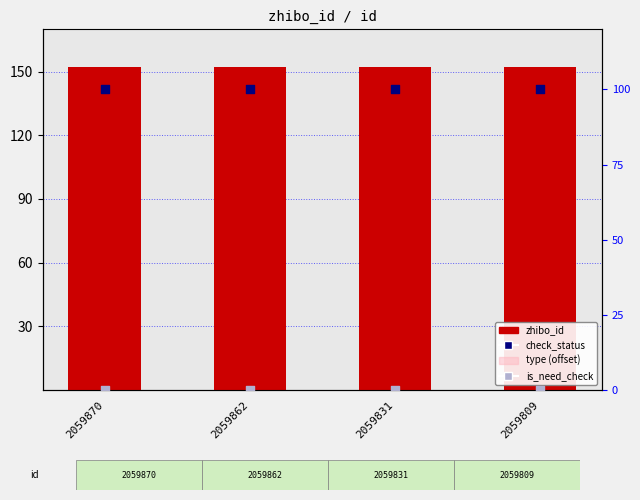

Is the value of check_status (scaled) at 2059831 greater than the value of type (offset) at 2059831?

Yes